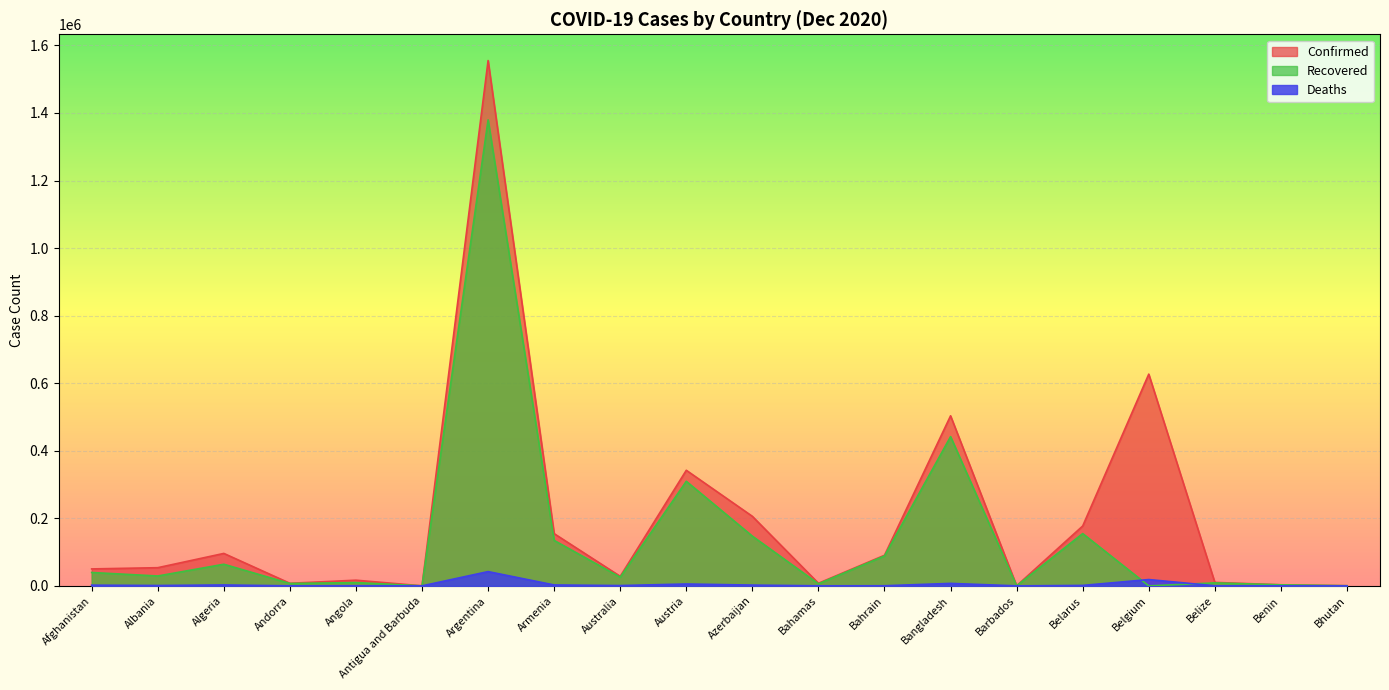

Does the chart display data point markers on the line(s)?

No